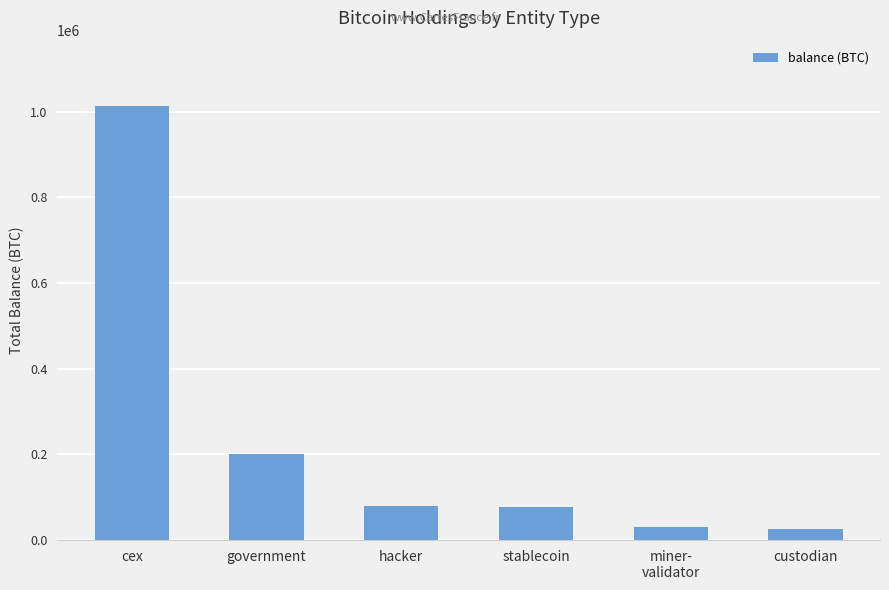

What position from the right is custodian?

1